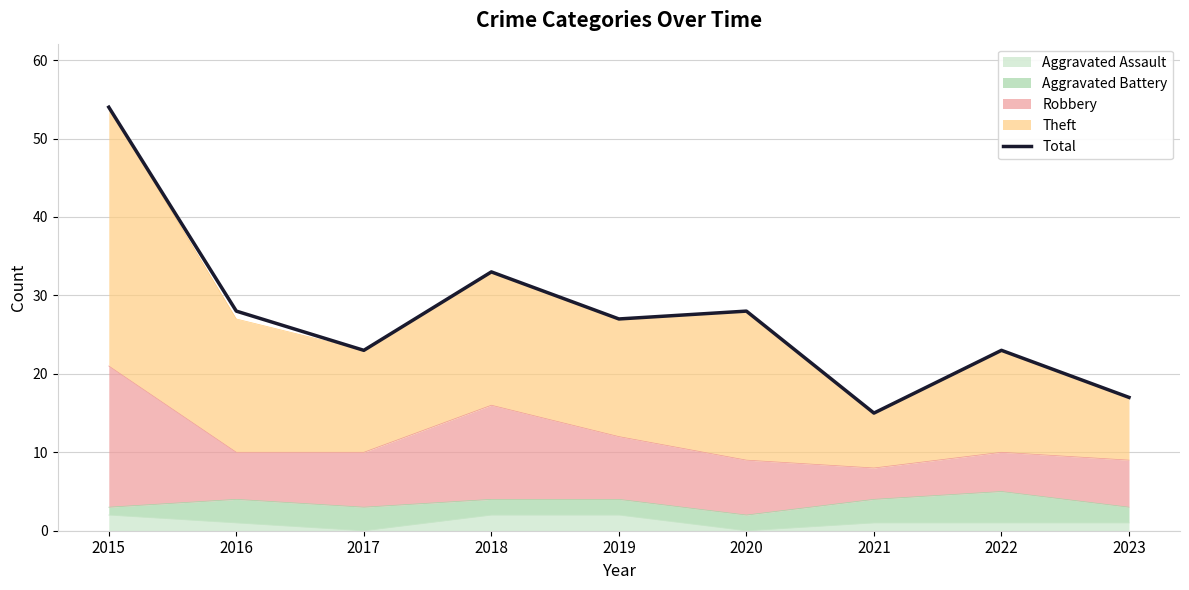

The value at 2023 is 17. True or false?

True